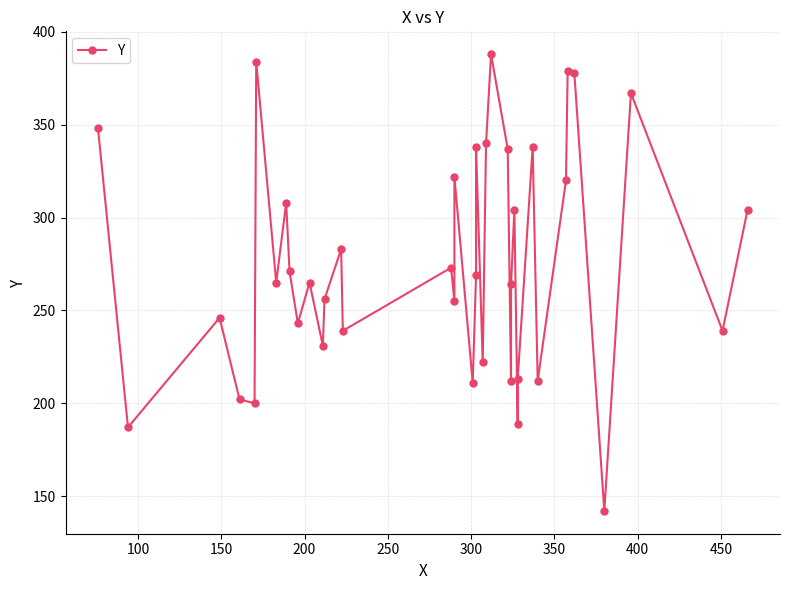

What is the average value?

275